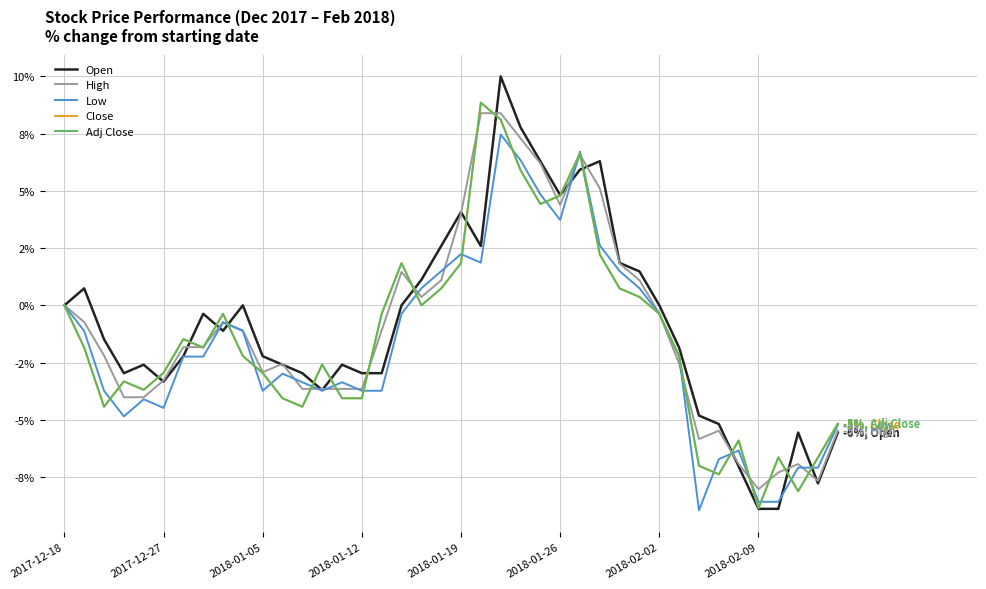

Does the chart have visible grid lines?

Yes